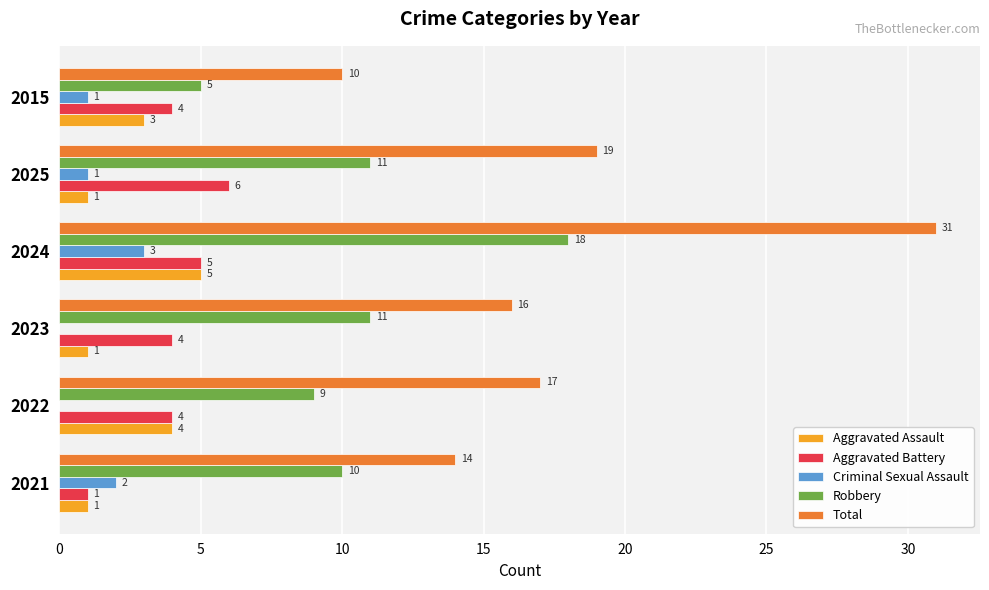

Which series has the largest total across all categories?

Total